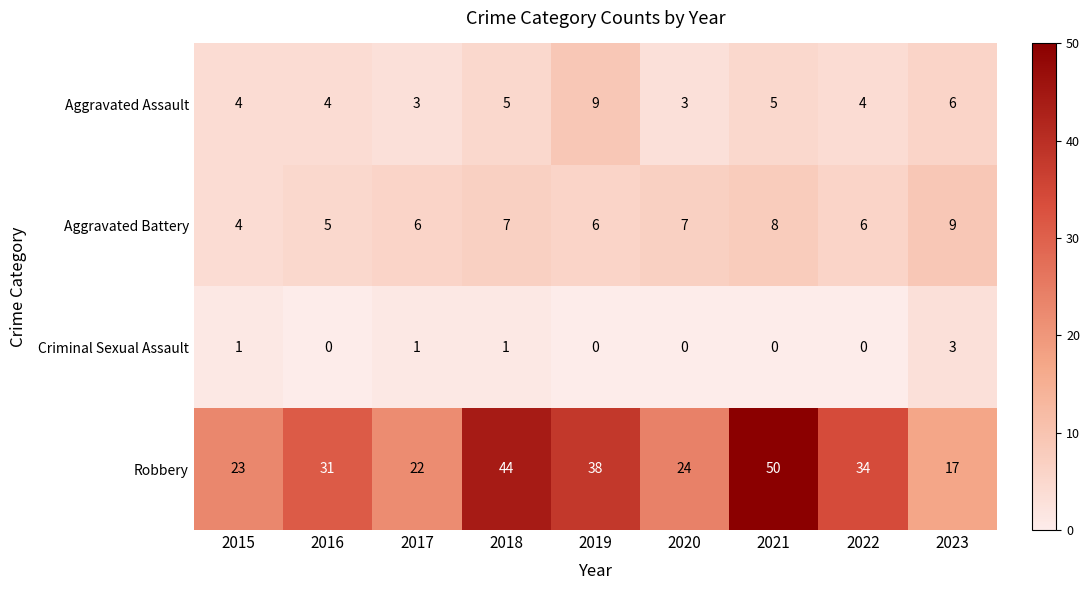

What is the average value of the Aggravated Assault series?

5